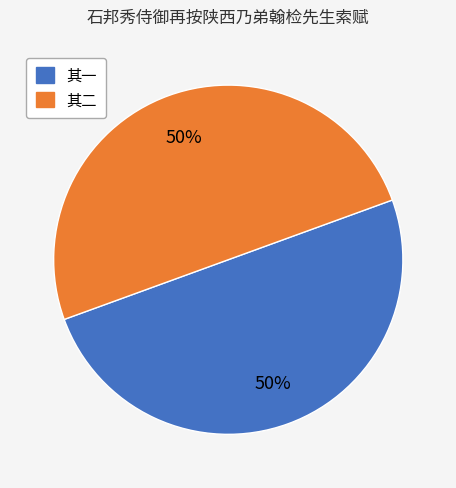

How many slices are in this pie chart?

2